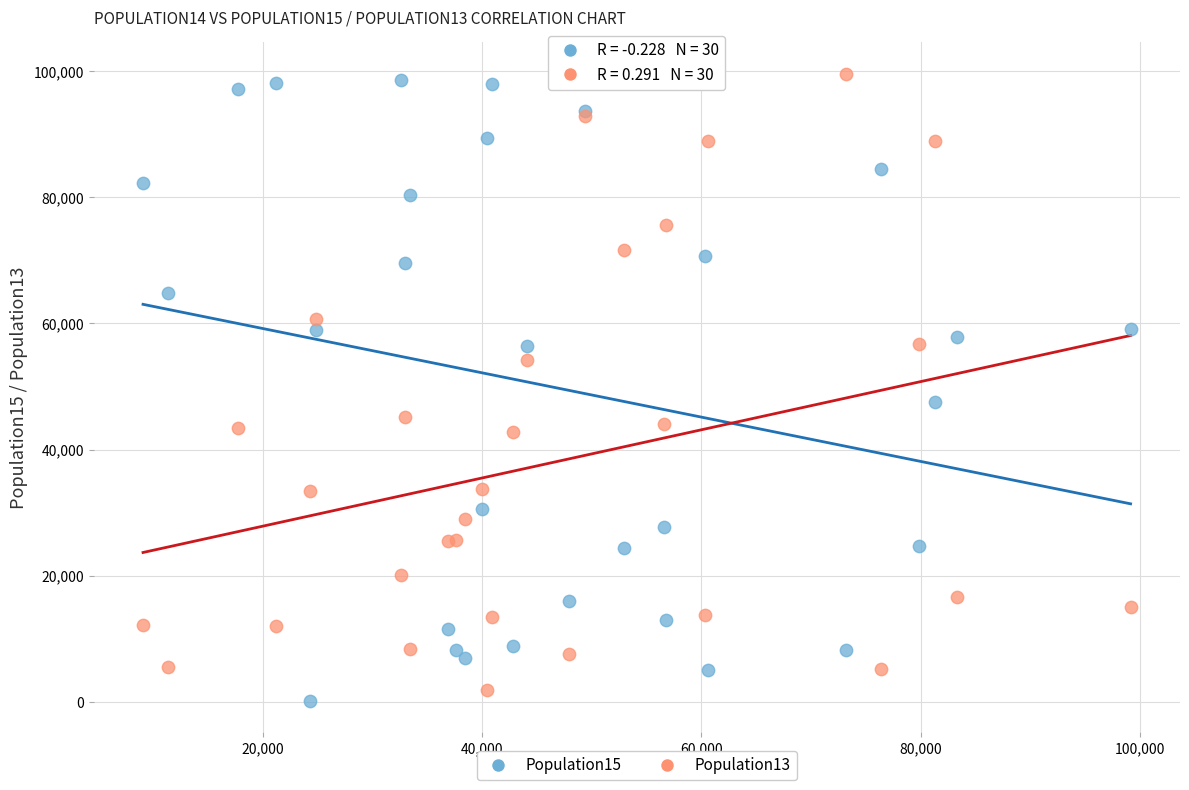

Across all series, what Y value is closest to 49894?

47629